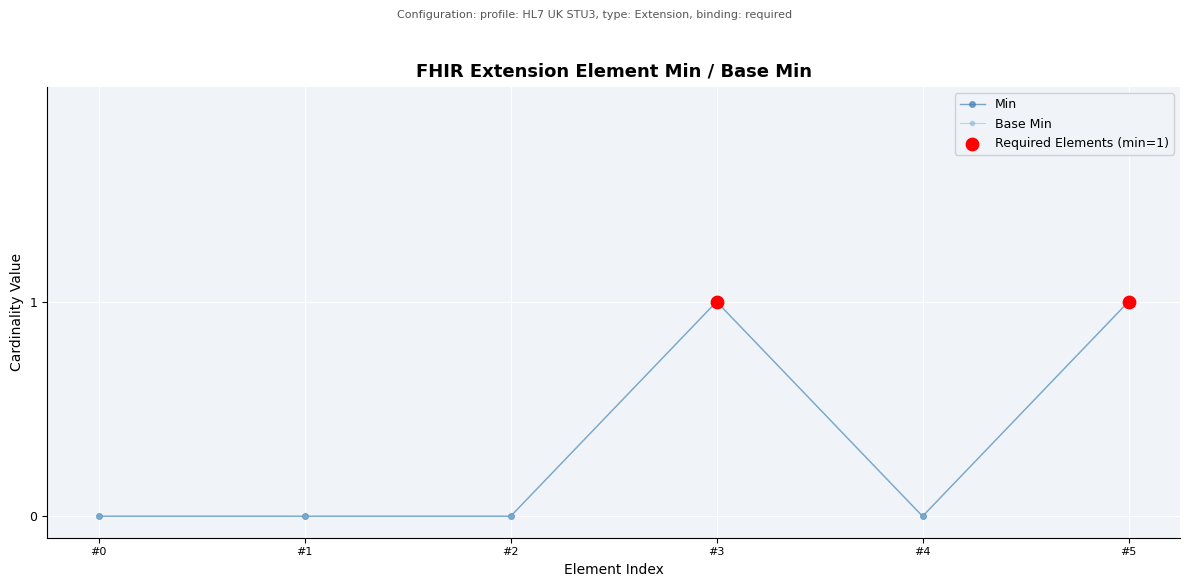

Does the chart have visible grid lines?

Yes